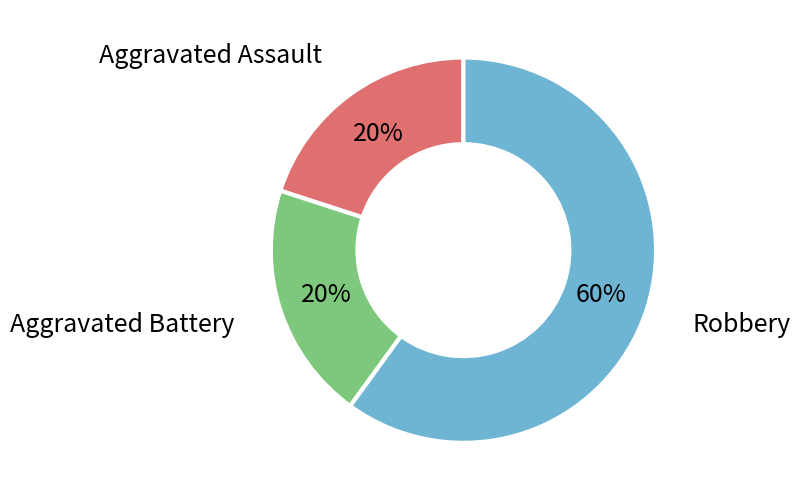

Is there any slice that represents more than half of the pie?

Yes